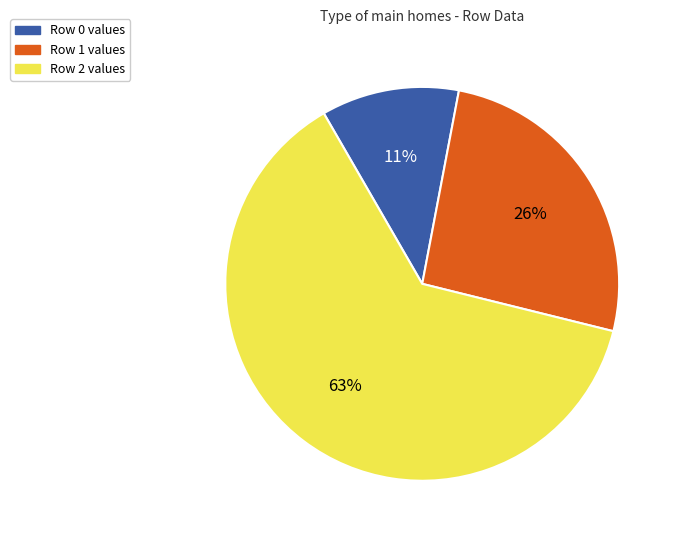

To the nearest percent, what is the average slice percentage?

33%